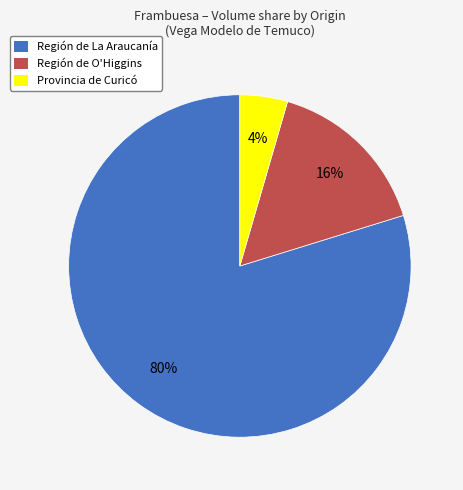

Is there a majority slice in this chart?

Yes